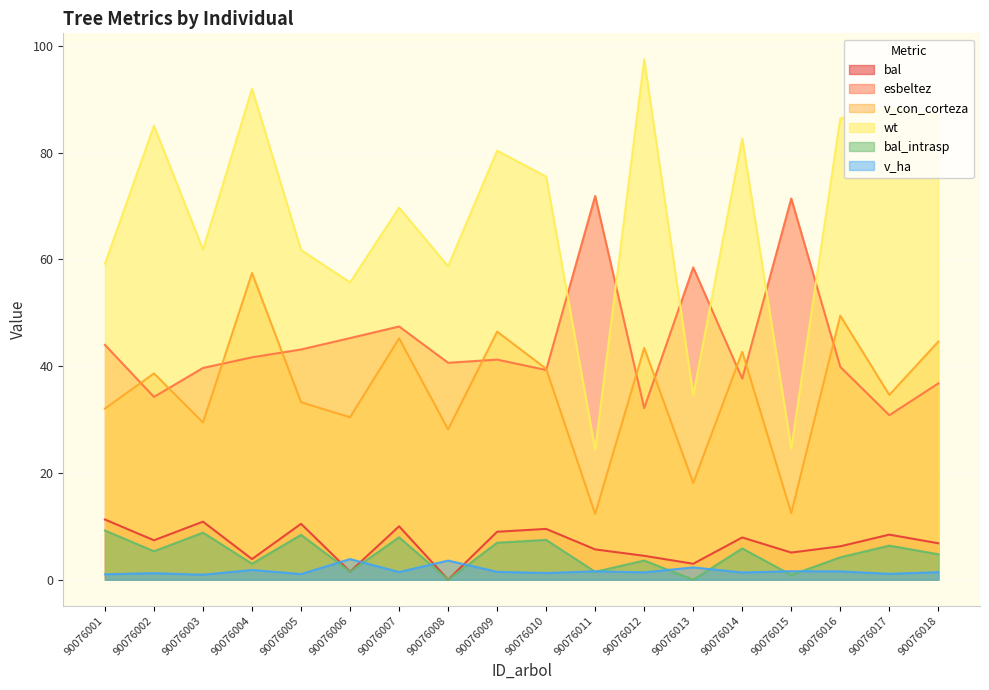

What is the approximate value of bal_intrasp at 90076006?

1.5